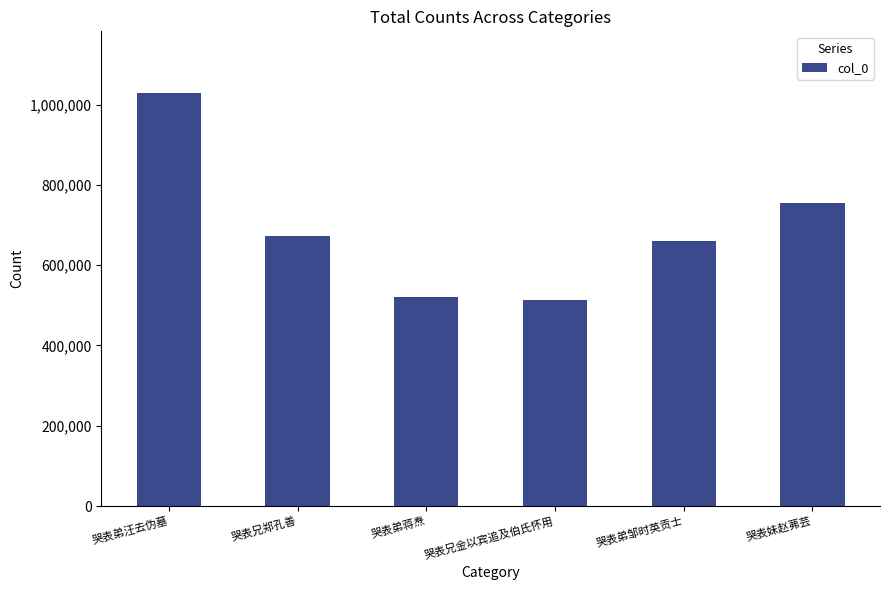

Which category has the highest value across all series?

哭表弟汪去伪墓